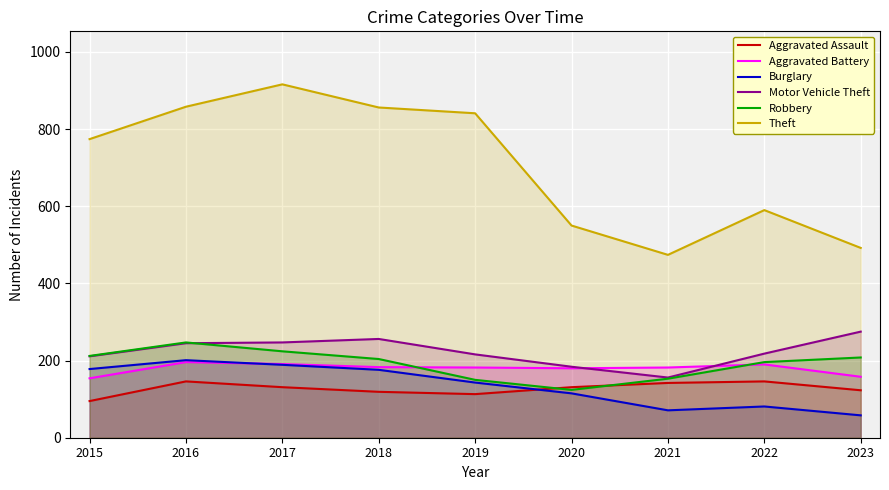

What is the minimum value shown in the chart?

58